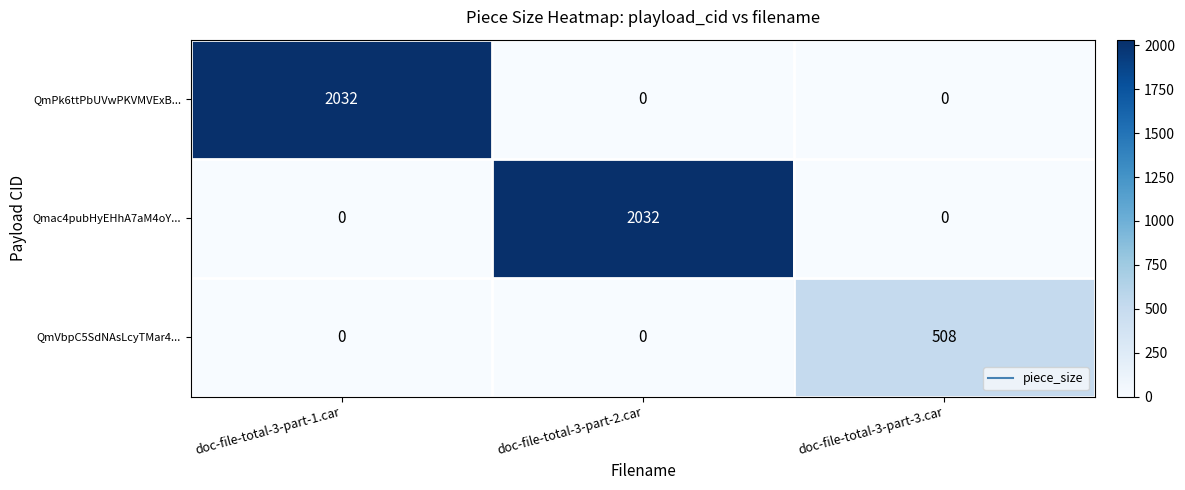

What is the difference between the maximum and minimum values in the Qmac4pubHyEHhA7aM4oY... series?

2032